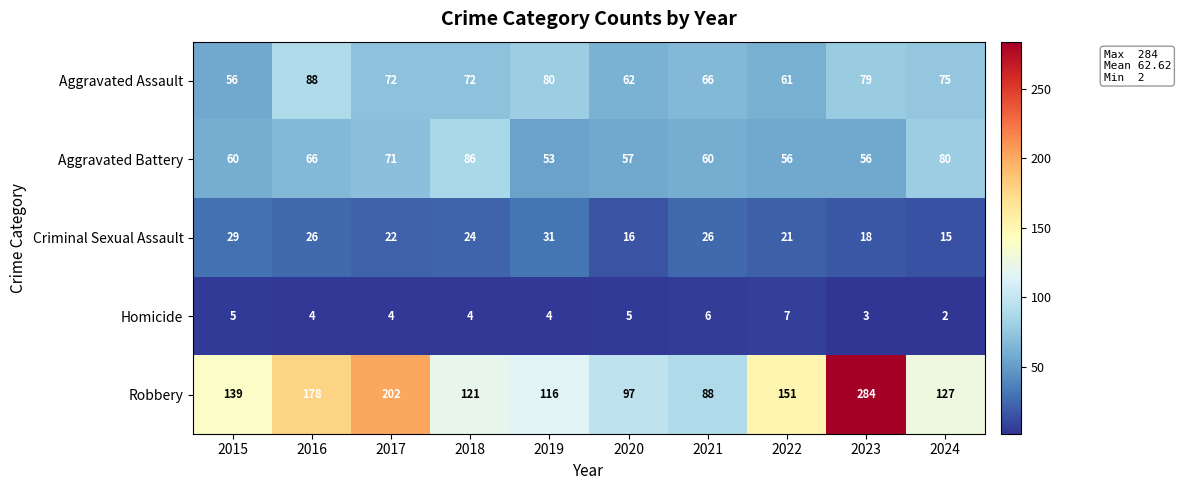

What is the total value across all series at 2016?

362